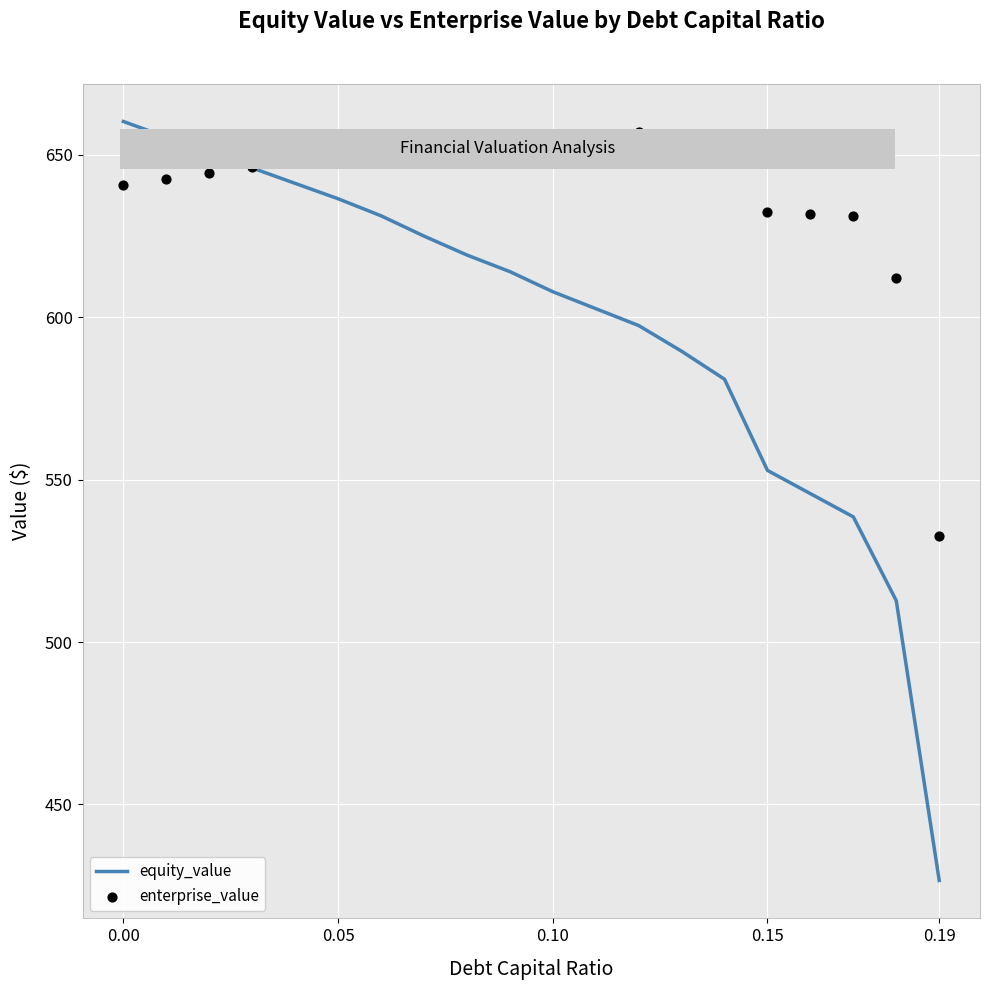

Which series has the largest Y range (max minus min)?

equity_value